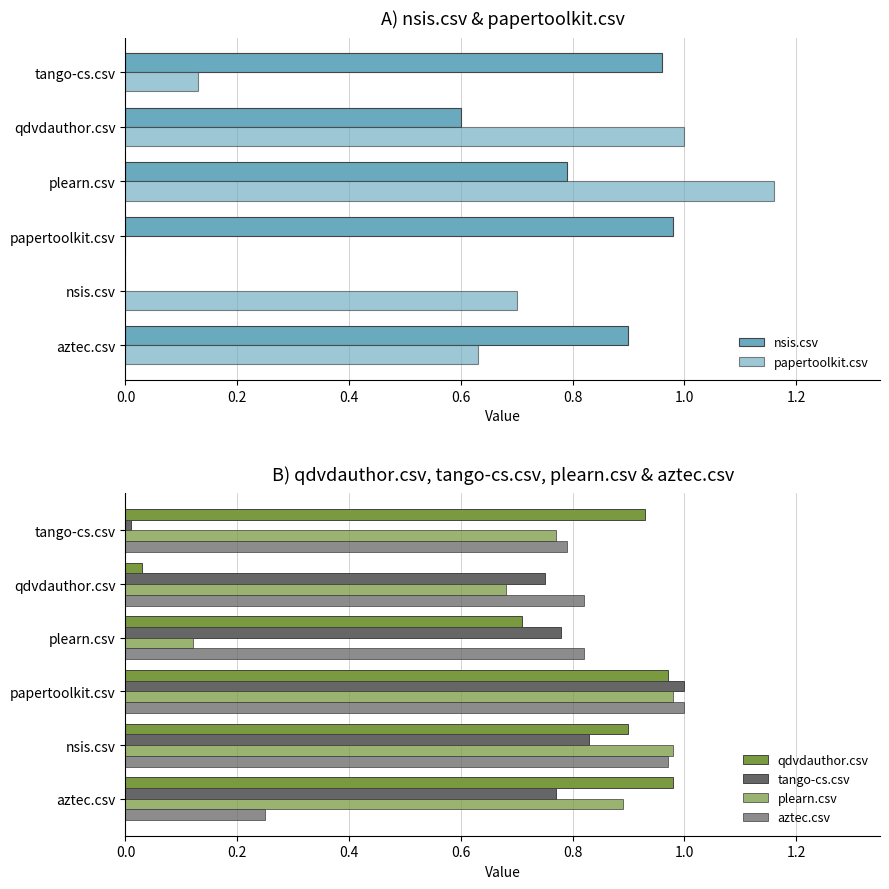

Is it true that plearn.csv equals 1.2 at tango-cs.csv?

False